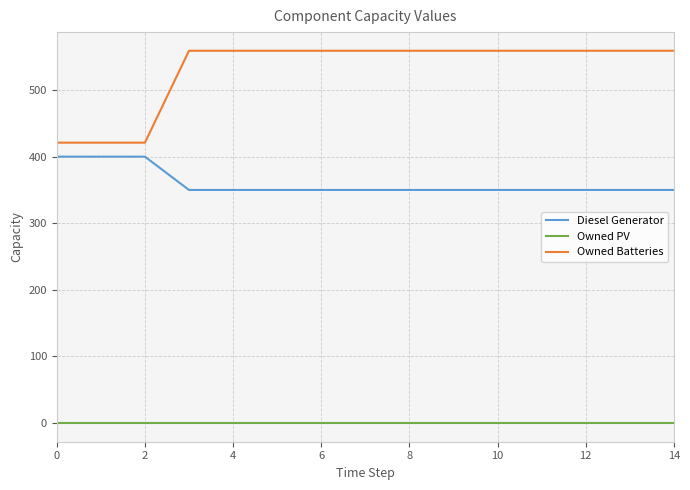

How many categories are shown in the chart?

15